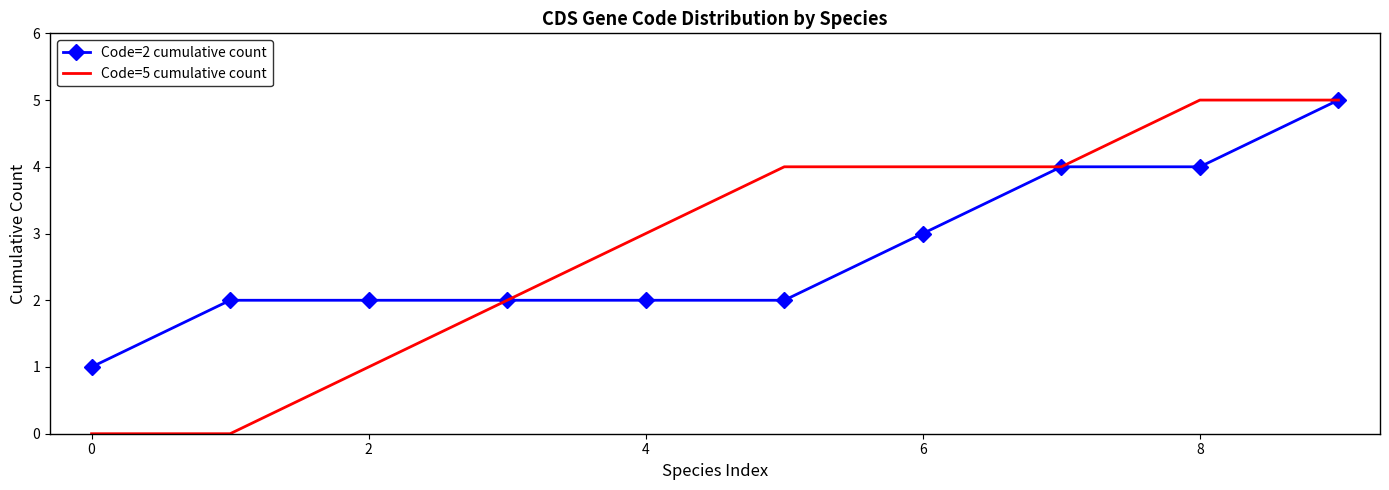

What are all the series names shown in the legend?

Code=2 cumulative count, Code=5 cumulative count